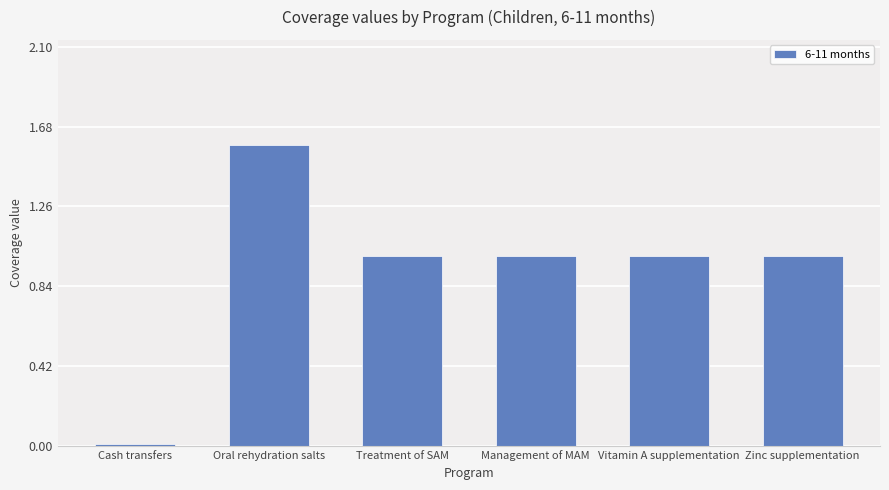

Which label corresponds to the largest value in the chart?

Oral rehydration salts